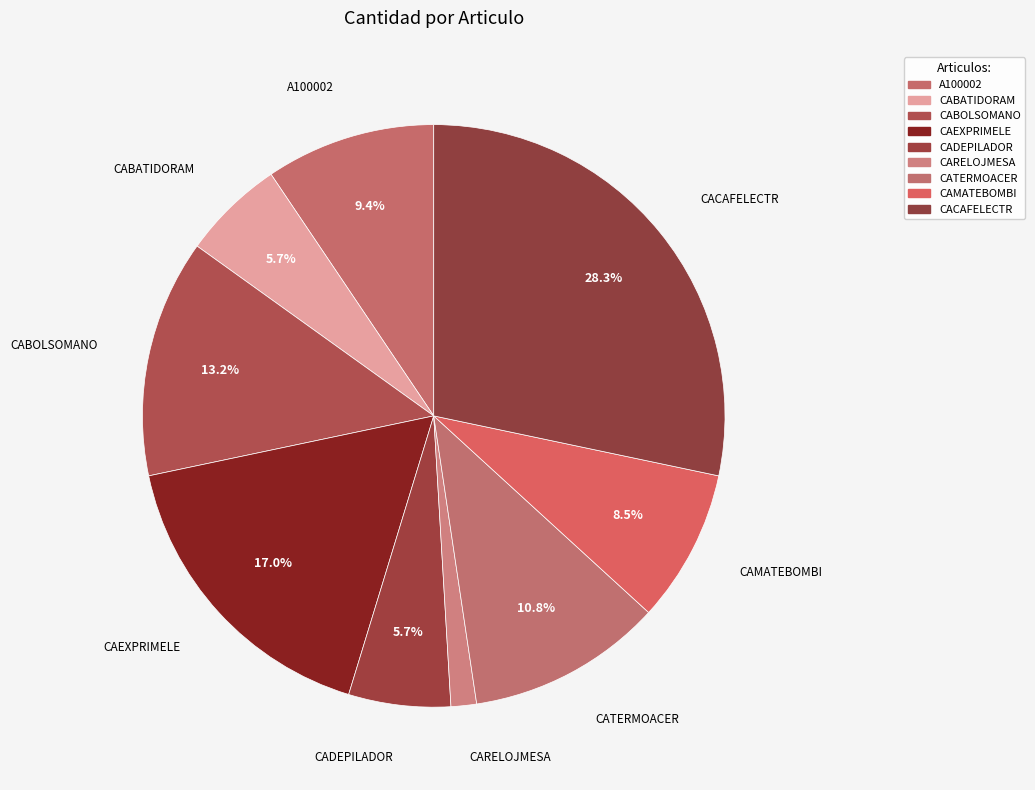

What is the smallest slice in the pie chart?

CARELOJMESA